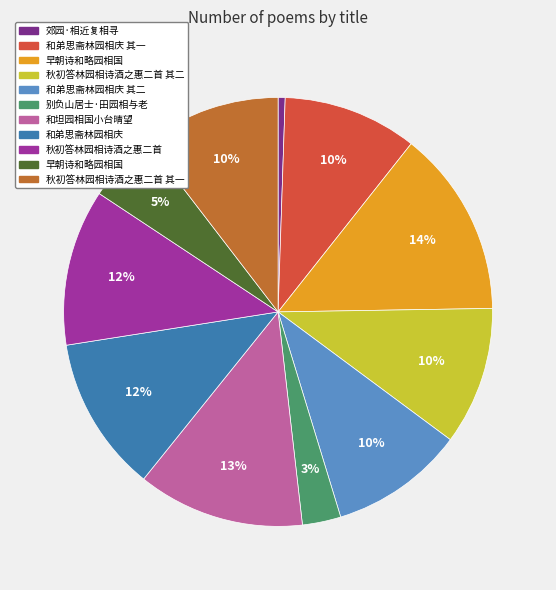

To the nearest percent, what is the average slice percentage?

9%